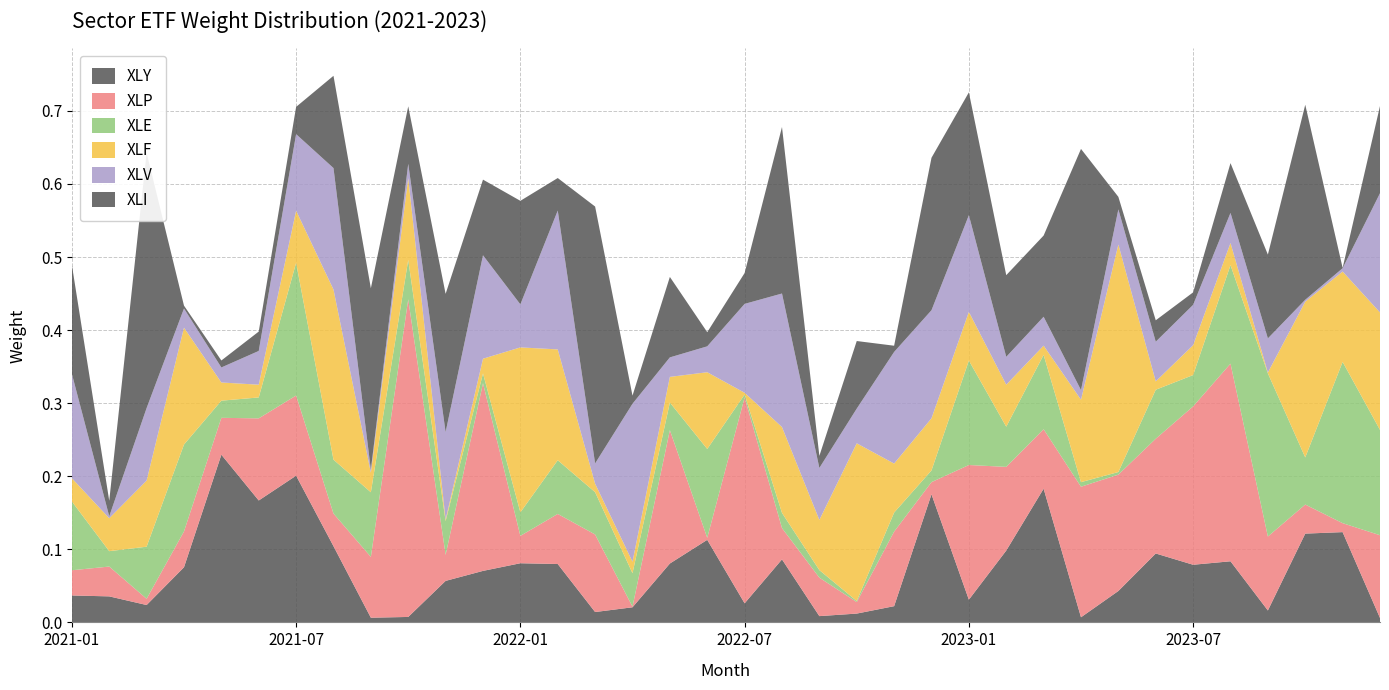

Reading right to left, list all the values displayed in this chart.

XLY: 2023-12=0.0	2023-11=0.1	2023-10=0.1	2023-09=0.0	2023-08=0.1	2023-07=0.1	2023-06=0.1	2023-05=0.0	2023-04=0.0	2023-03=0.2	2023-02=0.1	2023-01=0.0	2022-12=0.2	2022-11=0.0	2022-10=0.0	2022-09=0.0	2022-08=0.1	2022-07=0.0	2022-06=0.1	2022-05=0.1	2022-04=0.0	2022-03=0.0	2022-02=0.1	2022-01=0.1	2021-12=0.1	2021-11=0.1	2021-10=0.0	2021-09=0.0	2021-08=0.1	2021-07=0.2	2021-06=0.2	2021-05=0.2	2021-04=0.1	2021-03=0.0	2021-02=0.0	2021-01=0.0
XLP: 2023-12=0.1	2023-11=0.0	2023-10=0.0	2023-09=0.1	2023-08=0.3	2023-07=0.2	2023-06=0.2	2023-05=0.2	2023-04=0.2	2023-03=0.1	2023-02=0.1	2023-01=0.2	2022-12=0.0	2022-11=0.1	2022-10=0.0	2022-09=0.1	2022-08=0.0	2022-07=0.3	2022-06=0.0	2022-05=0.2	2022-04=0.0	2022-03=0.1	2022-02=0.1	2022-01=0.0	2021-12=0.3	2021-11=0.0	2021-10=0.4	2021-09=0.1	2021-08=0.0	2021-07=0.1	2021-06=0.1	2021-05=0.1	2021-04=0.0	2021-03=0.0	2021-02=0.0	2021-01=0.0
XLE: 2023-12=0.1	2023-11=0.2	2023-10=0.1	2023-09=0.2	2023-08=0.1	2023-07=0.0	2023-06=0.1	2023-05=0.0	2023-04=0.0	2023-03=0.1	2023-02=0.1	2023-01=0.1	2022-12=0.0	2022-11=0.0	2022-10=0.0	2022-09=0.0	2022-08=0.0	2022-07=0.0	2022-06=0.1	2022-05=0.0	2022-04=0.0	2022-03=0.1	2022-02=0.1	2022-01=0.0	2021-12=0.0	2021-11=0.0	2021-10=0.1	2021-09=0.1	2021-08=0.1	2021-07=0.2	2021-06=0.0	2021-05=0.0	2021-04=0.1	2021-03=0.1	2021-02=0.0	2021-01=0.1
XLF: 2023-12=0.2	2023-11=0.1	2023-10=0.2	2023-09=0.0	2023-08=0.0	2023-07=0.0	2023-06=0.0	2023-05=0.3	2023-04=0.1	2023-03=0.0	2023-02=0.1	2023-01=0.1	2022-12=0.1	2022-11=0.1	2022-10=0.2	2022-09=0.1	2022-08=0.1	2022-07=0.0	2022-06=0.1	2022-05=0.0	2022-04=0.0	2022-03=0.0	2022-02=0.2	2022-01=0.2	2021-12=0.0	2021-11=0.0	2021-10=0.1	2021-09=0.0	2021-08=0.2	2021-07=0.1	2021-06=0.0	2021-05=0.0	2021-04=0.2	2021-03=0.1	2021-02=0.0	2021-01=0.0
XLV: 2023-12=0.2	2023-11=0.0	2023-10=0.0	2023-09=0.0	2023-08=0.0	2023-07=0.1	2023-06=0.1	2023-05=0.0	2023-04=0.0	2023-03=0.0	2023-02=0.0	2023-01=0.1	2022-12=0.1	2022-11=0.2	2022-10=0.0	2022-09=0.1	2022-08=0.2	2022-07=0.1	2022-06=0.0	2022-05=0.0	2022-04=0.2	2022-03=0.0	2022-02=0.2	2022-01=0.1	2021-12=0.1	2021-11=0.1	2021-10=0.0	2021-09=0.0	2021-08=0.2	2021-07=0.1	2021-06=0.0	2021-05=0.0	2021-04=0.0	2021-03=0.1	2021-02=0.0	2021-01=0.1
XLI: 2023-12=0.1	2023-11=0.0	2023-10=0.3	2023-09=0.1	2023-08=0.1	2023-07=0.0	2023-06=0.0	2023-05=0.0	2023-04=0.3	2023-03=0.1	2023-02=0.1	2023-01=0.2	2022-12=0.2	2022-11=0.0	2022-10=0.1	2022-09=0.0	2022-08=0.2	2022-07=0.0	2022-06=0.0	2022-05=0.1	2022-04=0.0	2022-03=0.4	2022-02=0.0	2022-01=0.1	2021-12=0.1	2021-11=0.2	2021-10=0.1	2021-09=0.2	2021-08=0.1	2021-07=0.0	2021-06=0.0	2021-05=0.0	2021-04=0.0	2021-03=0.3	2021-02=0.0	2021-01=0.1